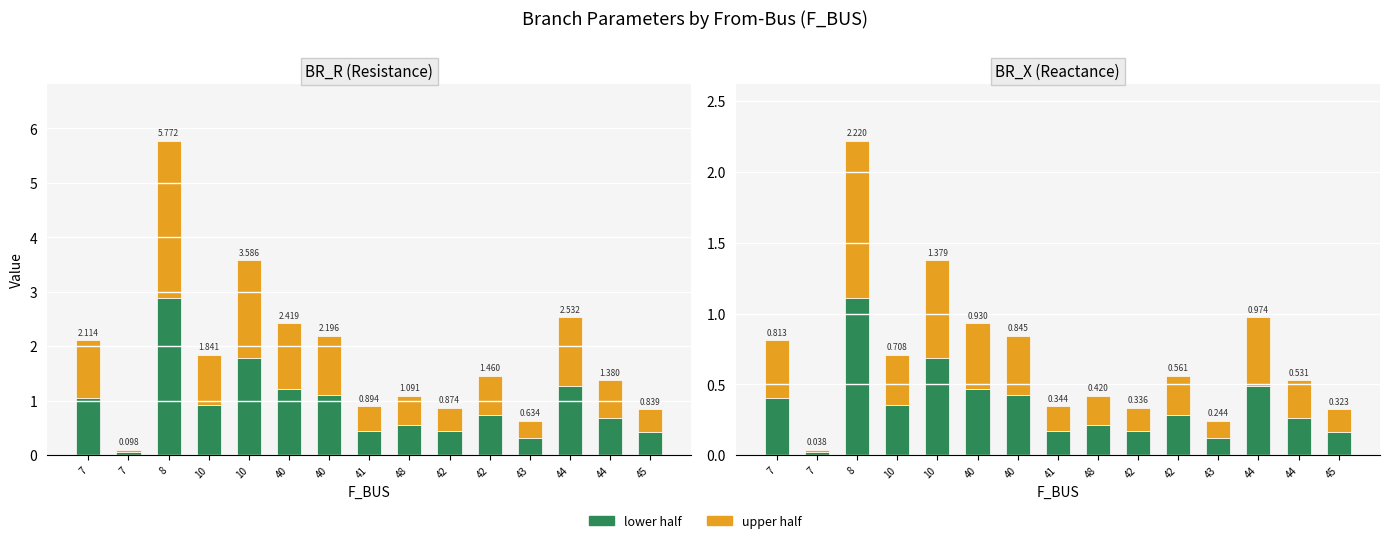

Between 48 and 44, which series saw the biggest shift?

lower half